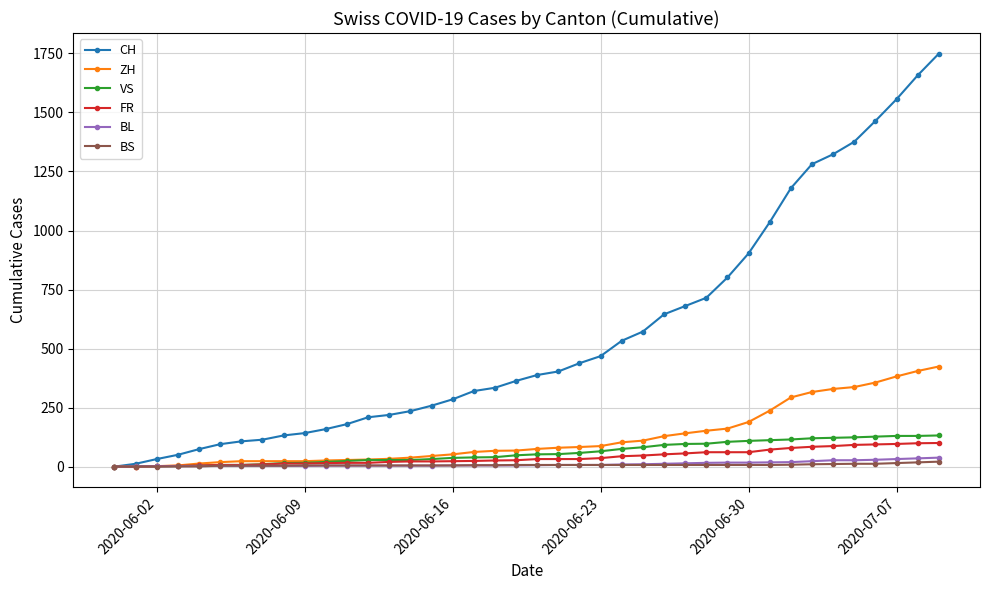

What is the sum of all ZH values?

4969